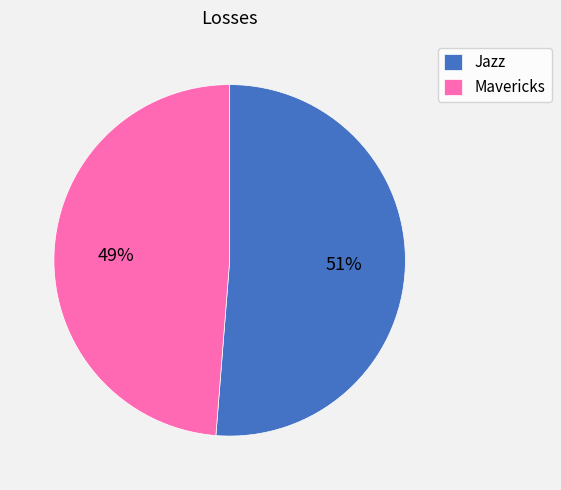

To the nearest percent, what percentage of the pie is Mavericks?

49%